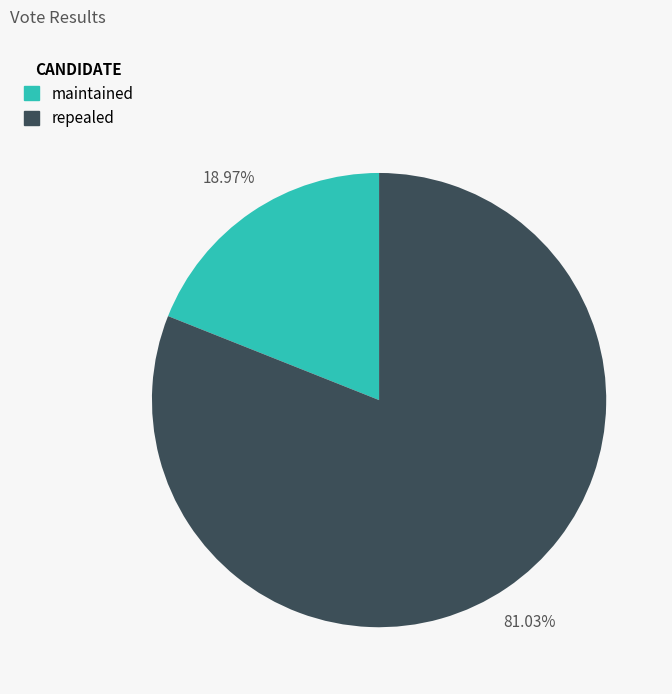

To the nearest percent, what is the difference between the largest and smallest slice percentages?

62%